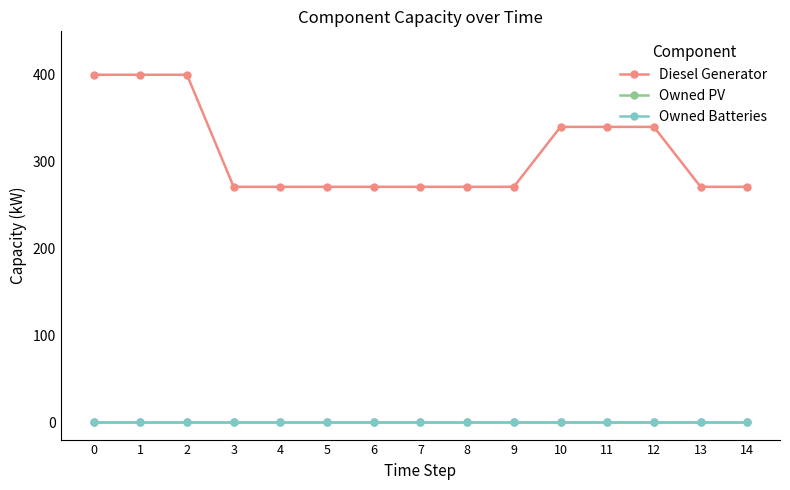

Is the value of Diesel Generator at 4 greater than the value of Owned Batteries at 9?

Yes